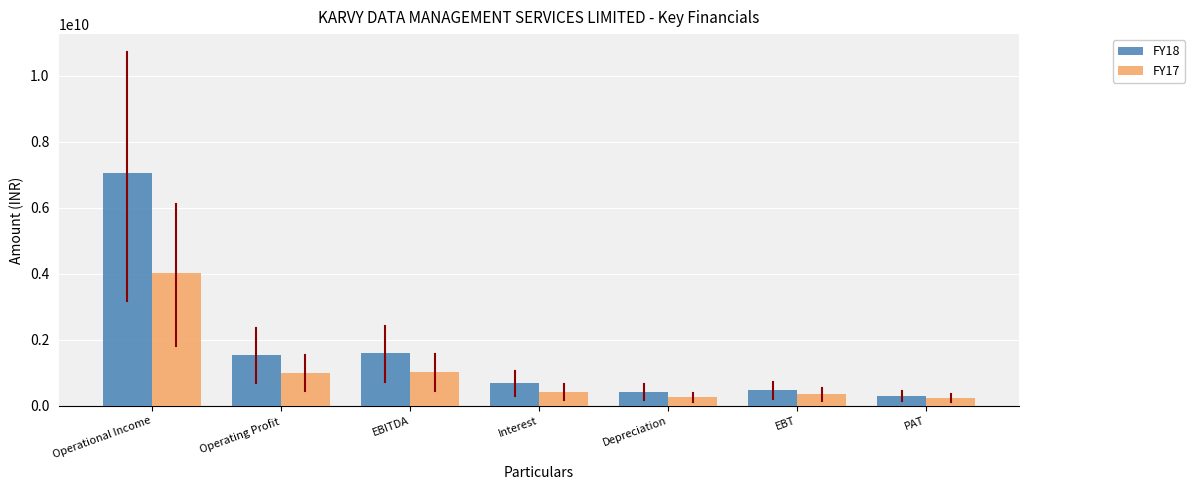

What is the minimum value shown in the chart?

231875348